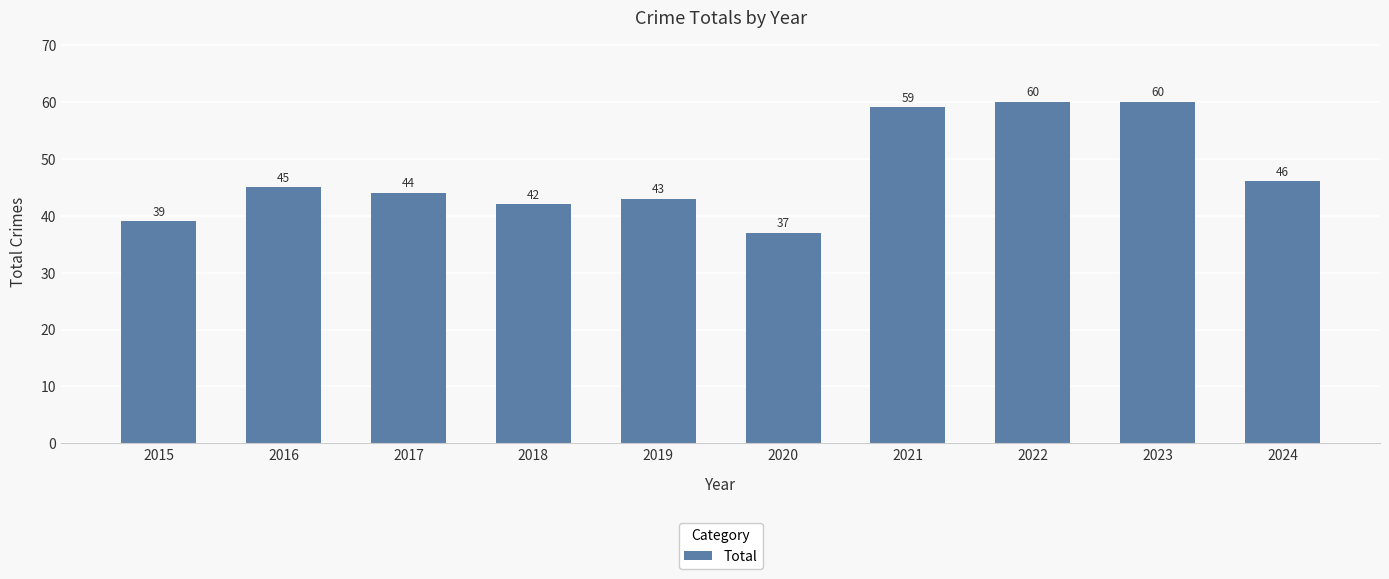

Where is the data nearest to the value 48?

2024